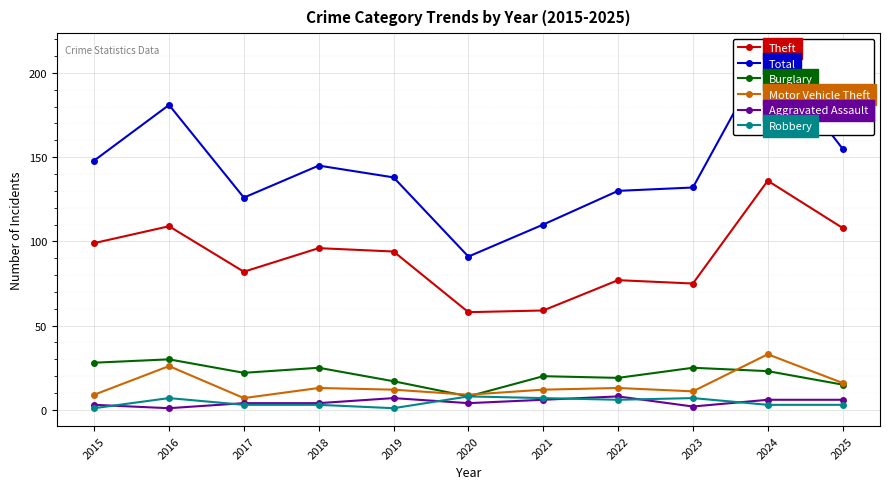

Is the value of Robbery at 2018 greater than the value of Motor Vehicle Theft at 2020?

No